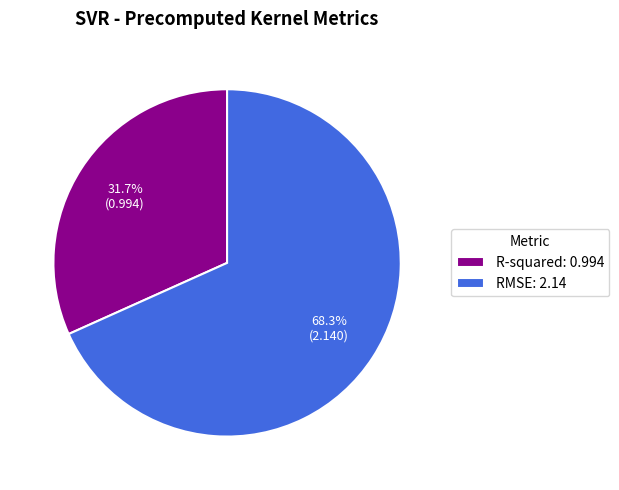

Combined, what portion of the pie is R-squared and RMSE?

100.0%